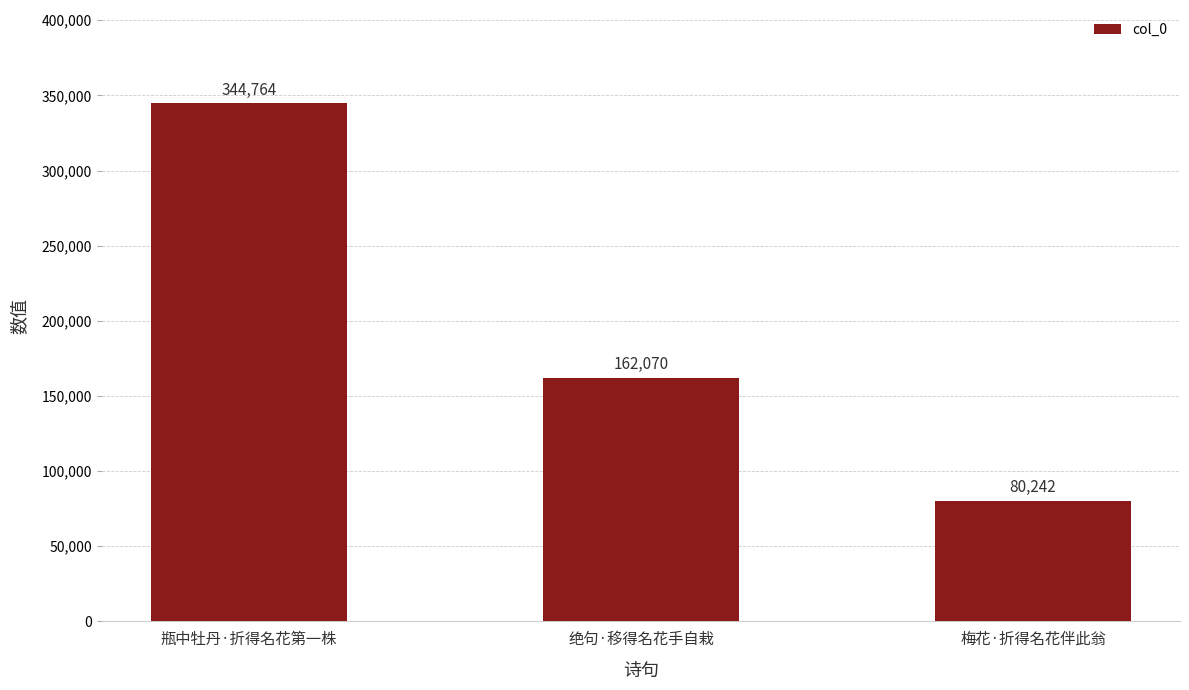

What value does the data have at 梅花·折得名花伴此翁, to the nearest 10?

80240